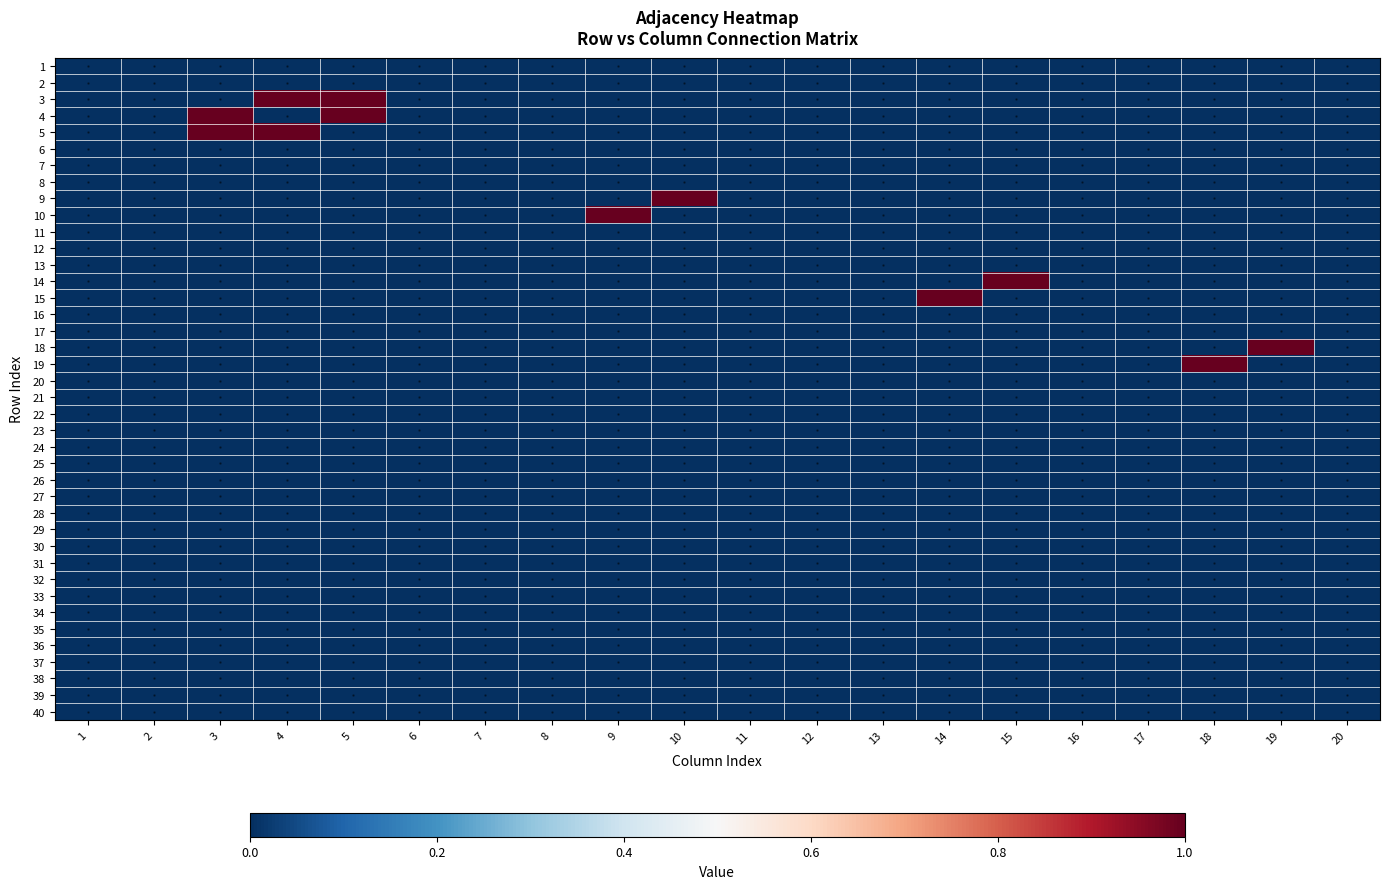

Reading left to right, list all the values displayed in this chart.

1: 1=0	2=0	3=0	4=0	5=0	6=0	7=0	8=0	9=0	10=0	11=0	12=0	13=0	14=0	15=0	16=0	17=0	18=0	19=0	20=0
2: 1=0	2=0	3=0	4=0	5=0	6=0	7=0	8=0	9=0	10=0	11=0	12=0	13=0	14=0	15=0	16=0	17=0	18=0	19=0	20=0
3: 1=0	2=0	3=0	4=1	5=1	6=0	7=0	8=0	9=0	10=0	11=0	12=0	13=0	14=0	15=0	16=0	17=0	18=0	19=0	20=0
4: 1=0	2=0	3=1	4=0	5=1	6=0	7=0	8=0	9=0	10=0	11=0	12=0	13=0	14=0	15=0	16=0	17=0	18=0	19=0	20=0
5: 1=0	2=0	3=1	4=1	5=0	6=0	7=0	8=0	9=0	10=0	11=0	12=0	13=0	14=0	15=0	16=0	17=0	18=0	19=0	20=0
6: 1=0	2=0	3=0	4=0	5=0	6=0	7=0	8=0	9=0	10=0	11=0	12=0	13=0	14=0	15=0	16=0	17=0	18=0	19=0	20=0
7: 1=0	2=0	3=0	4=0	5=0	6=0	7=0	8=0	9=0	10=0	11=0	12=0	13=0	14=0	15=0	16=0	17=0	18=0	19=0	20=0
8: 1=0	2=0	3=0	4=0	5=0	6=0	7=0	8=0	9=0	10=0	11=0	12=0	13=0	14=0	15=0	16=0	17=0	18=0	19=0	20=0
9: 1=0	2=0	3=0	4=0	5=0	6=0	7=0	8=0	9=0	10=1	11=0	12=0	13=0	14=0	15=0	16=0	17=0	18=0	19=0	20=0
10: 1=0	2=0	3=0	4=0	5=0	6=0	7=0	8=0	9=1	10=0	11=0	12=0	13=0	14=0	15=0	16=0	17=0	18=0	19=0	20=0
11: 1=0	2=0	3=0	4=0	5=0	6=0	7=0	8=0	9=0	10=0	11=0	12=0	13=0	14=0	15=0	16=0	17=0	18=0	19=0	20=0
12: 1=0	2=0	3=0	4=0	5=0	6=0	7=0	8=0	9=0	10=0	11=0	12=0	13=0	14=0	15=0	16=0	17=0	18=0	19=0	20=0
13: 1=0	2=0	3=0	4=0	5=0	6=0	7=0	8=0	9=0	10=0	11=0	12=0	13=0	14=0	15=0	16=0	17=0	18=0	19=0	20=0
14: 1=0	2=0	3=0	4=0	5=0	6=0	7=0	8=0	9=0	10=0	11=0	12=0	13=0	14=0	15=1	16=0	17=0	18=0	19=0	20=0
15: 1=0	2=0	3=0	4=0	5=0	6=0	7=0	8=0	9=0	10=0	11=0	12=0	13=0	14=1	15=0	16=0	17=0	18=0	19=0	20=0
16: 1=0	2=0	3=0	4=0	5=0	6=0	7=0	8=0	9=0	10=0	11=0	12=0	13=0	14=0	15=0	16=0	17=0	18=0	19=0	20=0
17: 1=0	2=0	3=0	4=0	5=0	6=0	7=0	8=0	9=0	10=0	11=0	12=0	13=0	14=0	15=0	16=0	17=0	18=0	19=0	20=0
18: 1=0	2=0	3=0	4=0	5=0	6=0	7=0	8=0	9=0	10=0	11=0	12=0	13=0	14=0	15=0	16=0	17=0	18=0	19=1	20=0
19: 1=0	2=0	3=0	4=0	5=0	6=0	7=0	8=0	9=0	10=0	11=0	12=0	13=0	14=0	15=0	16=0	17=0	18=1	19=0	20=0
20: 1=0	2=0	3=0	4=0	5=0	6=0	7=0	8=0	9=0	10=0	11=0	12=0	13=0	14=0	15=0	16=0	17=0	18=0	19=0	20=0
21: 1=0	2=0	3=0	4=0	5=0	6=0	7=0	8=0	9=0	10=0	11=0	12=0	13=0	14=0	15=0	16=0	17=0	18=0	19=0	20=0
22: 1=0	2=0	3=0	4=0	5=0	6=0	7=0	8=0	9=0	10=0	11=0	12=0	13=0	14=0	15=0	16=0	17=0	18=0	19=0	20=0
23: 1=0	2=0	3=0	4=0	5=0	6=0	7=0	8=0	9=0	10=0	11=0	12=0	13=0	14=0	15=0	16=0	17=0	18=0	19=0	20=0
24: 1=0	2=0	3=0	4=0	5=0	6=0	7=0	8=0	9=0	10=0	11=0	12=0	13=0	14=0	15=0	16=0	17=0	18=0	19=0	20=0
25: 1=0	2=0	3=0	4=0	5=0	6=0	7=0	8=0	9=0	10=0	11=0	12=0	13=0	14=0	15=0	16=0	17=0	18=0	19=0	20=0
26: 1=0	2=0	3=0	4=0	5=0	6=0	7=0	8=0	9=0	10=0	11=0	12=0	13=0	14=0	15=0	16=0	17=0	18=0	19=0	20=0
27: 1=0	2=0	3=0	4=0	5=0	6=0	7=0	8=0	9=0	10=0	11=0	12=0	13=0	14=0	15=0	16=0	17=0	18=0	19=0	20=0
28: 1=0	2=0	3=0	4=0	5=0	6=0	7=0	8=0	9=0	10=0	11=0	12=0	13=0	14=0	15=0	16=0	17=0	18=0	19=0	20=0
29: 1=0	2=0	3=0	4=0	5=0	6=0	7=0	8=0	9=0	10=0	11=0	12=0	13=0	14=0	15=0	16=0	17=0	18=0	19=0	20=0
30: 1=0	2=0	3=0	4=0	5=0	6=0	7=0	8=0	9=0	10=0	11=0	12=0	13=0	14=0	15=0	16=0	17=0	18=0	19=0	20=0
31: 1=0	2=0	3=0	4=0	5=0	6=0	7=0	8=0	9=0	10=0	11=0	12=0	13=0	14=0	15=0	16=0	17=0	18=0	19=0	20=0
32: 1=0	2=0	3=0	4=0	5=0	6=0	7=0	8=0	9=0	10=0	11=0	12=0	13=0	14=0	15=0	16=0	17=0	18=0	19=0	20=0
33: 1=0	2=0	3=0	4=0	5=0	6=0	7=0	8=0	9=0	10=0	11=0	12=0	13=0	14=0	15=0	16=0	17=0	18=0	19=0	20=0
34: 1=0	2=0	3=0	4=0	5=0	6=0	7=0	8=0	9=0	10=0	11=0	12=0	13=0	14=0	15=0	16=0	17=0	18=0	19=0	20=0
35: 1=0	2=0	3=0	4=0	5=0	6=0	7=0	8=0	9=0	10=0	11=0	12=0	13=0	14=0	15=0	16=0	17=0	18=0	19=0	20=0
36: 1=0	2=0	3=0	4=0	5=0	6=0	7=0	8=0	9=0	10=0	11=0	12=0	13=0	14=0	15=0	16=0	17=0	18=0	19=0	20=0
37: 1=0	2=0	3=0	4=0	5=0	6=0	7=0	8=0	9=0	10=0	11=0	12=0	13=0	14=0	15=0	16=0	17=0	18=0	19=0	20=0
38: 1=0	2=0	3=0	4=0	5=0	6=0	7=0	8=0	9=0	10=0	11=0	12=0	13=0	14=0	15=0	16=0	17=0	18=0	19=0	20=0
39: 1=0	2=0	3=0	4=0	5=0	6=0	7=0	8=0	9=0	10=0	11=0	12=0	13=0	14=0	15=0	16=0	17=0	18=0	19=0	20=0
40: 1=0	2=0	3=0	4=0	5=0	6=0	7=0	8=0	9=0	10=0	11=0	12=0	13=0	14=0	15=0	16=0	17=0	18=0	19=0	20=0